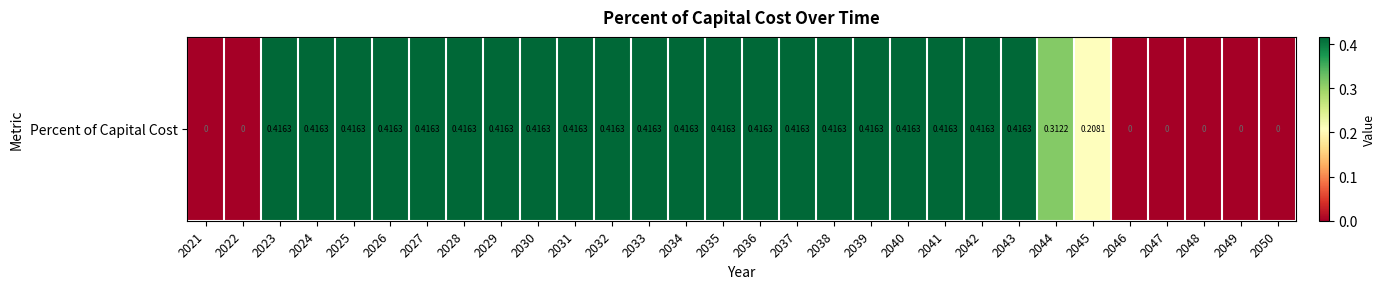

The chart shows a value of 0.4 at 2037. True or false?

True